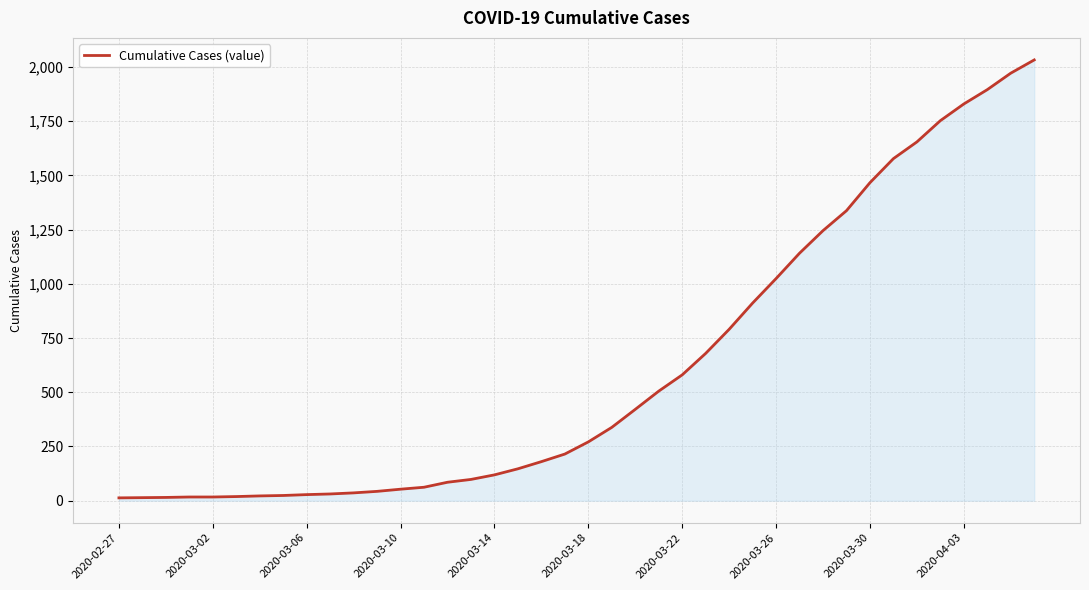

What is the maximum value shown in the chart?

2032